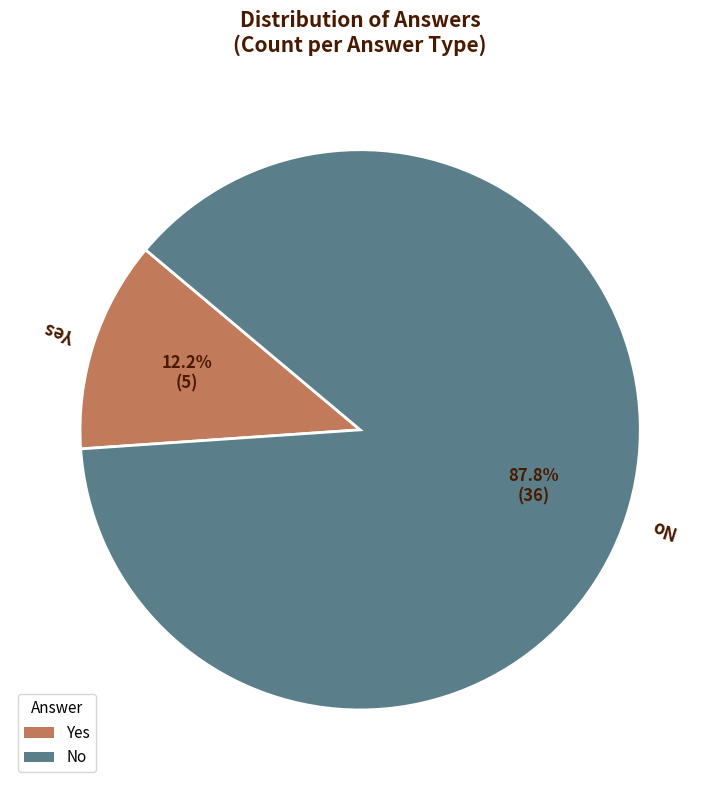

Is there any slice that represents more than half of the pie?

Yes